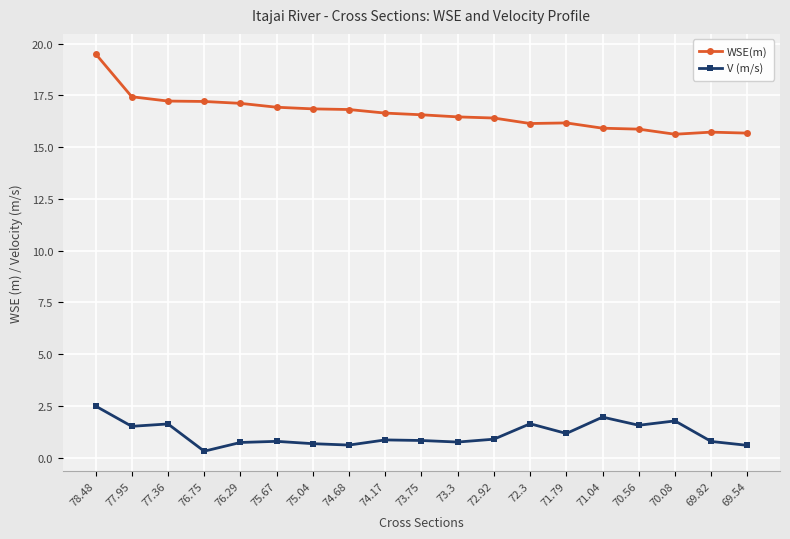

True or false: WSE(m) has a value of 16.8 at 75.04.

True